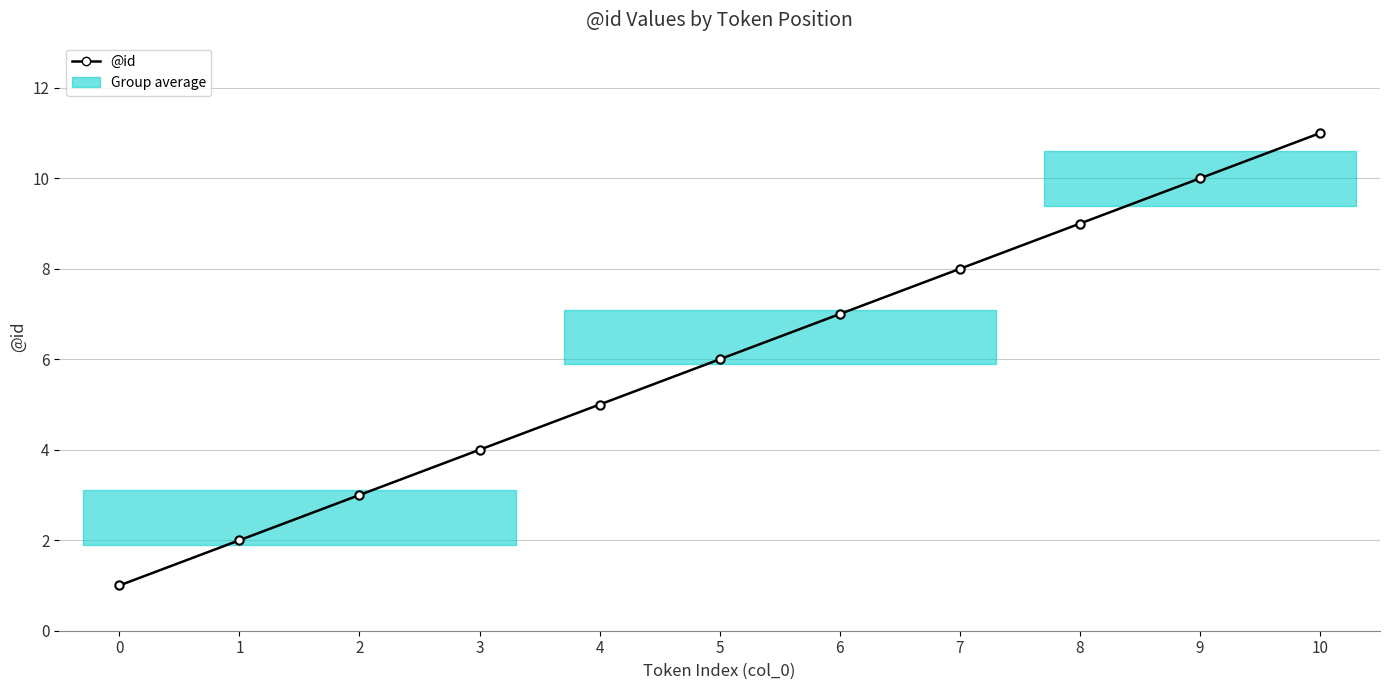

What is the difference between the maximum and minimum values?

10